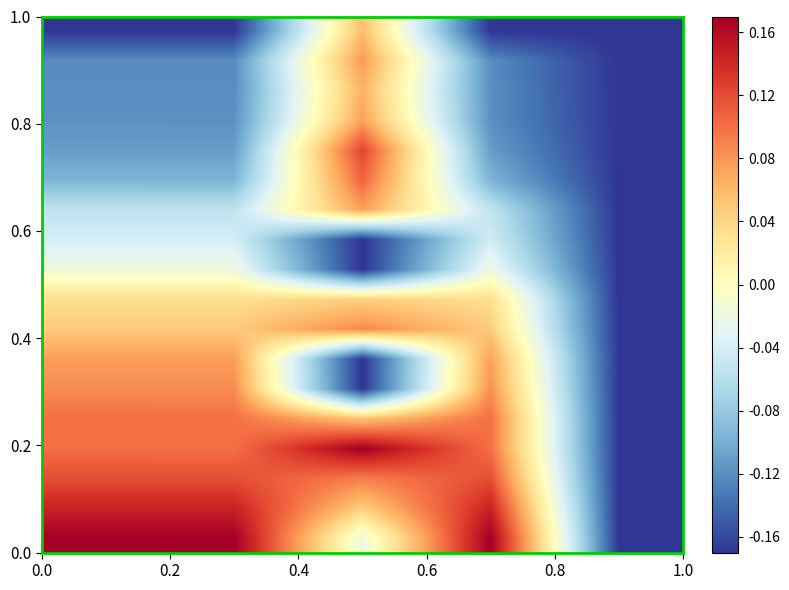

What is the greatest value displayed?

0.2